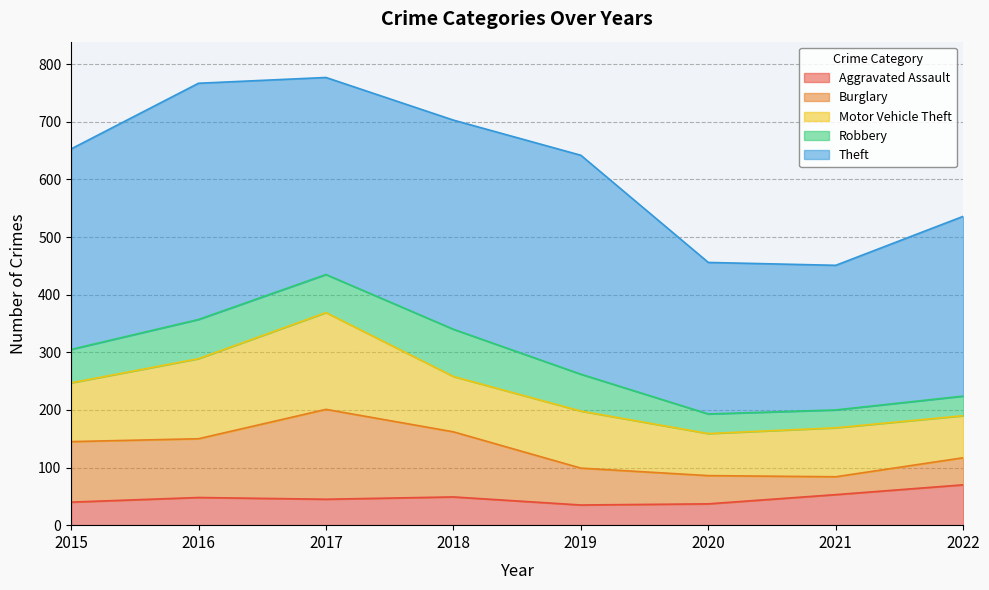

True or false: Theft and Motor Vehicle Theft intersect in this chart.

False